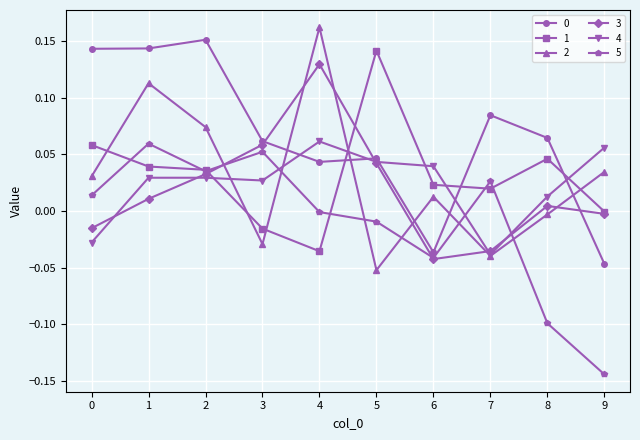

The 0 series shows -0.1 at 9. True or false?

False